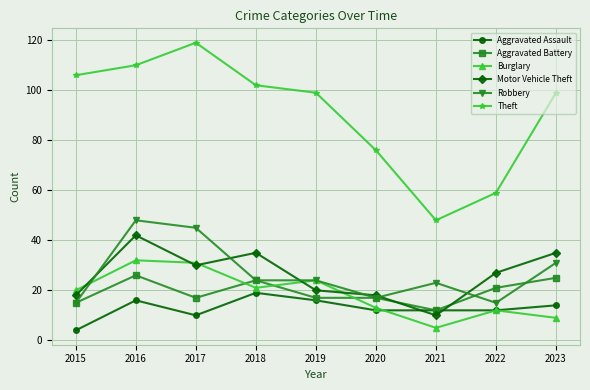

At which category does Robbery reach its first local peak?

2016